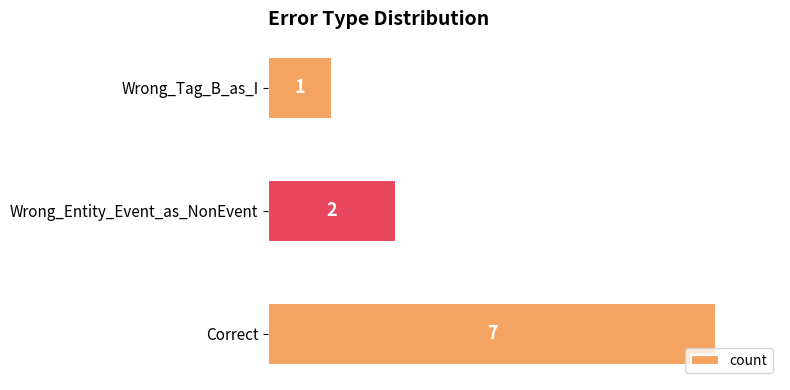

Reading bottom to top, transcribe all the data shown in this chart.

Correct=7	Wrong_Entity_Event_as_NonEvent=2	Wrong_Tag_B_as_I=1